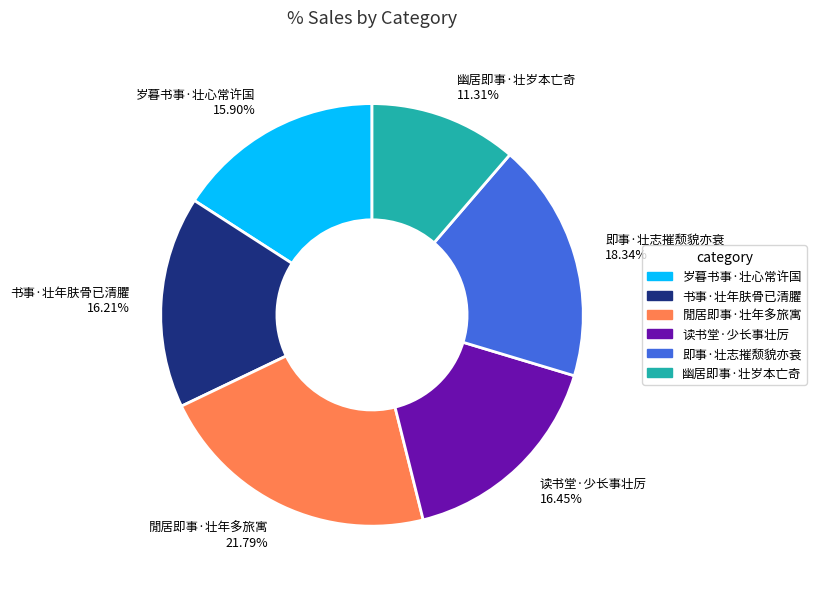

How many segments does this pie chart have?

6